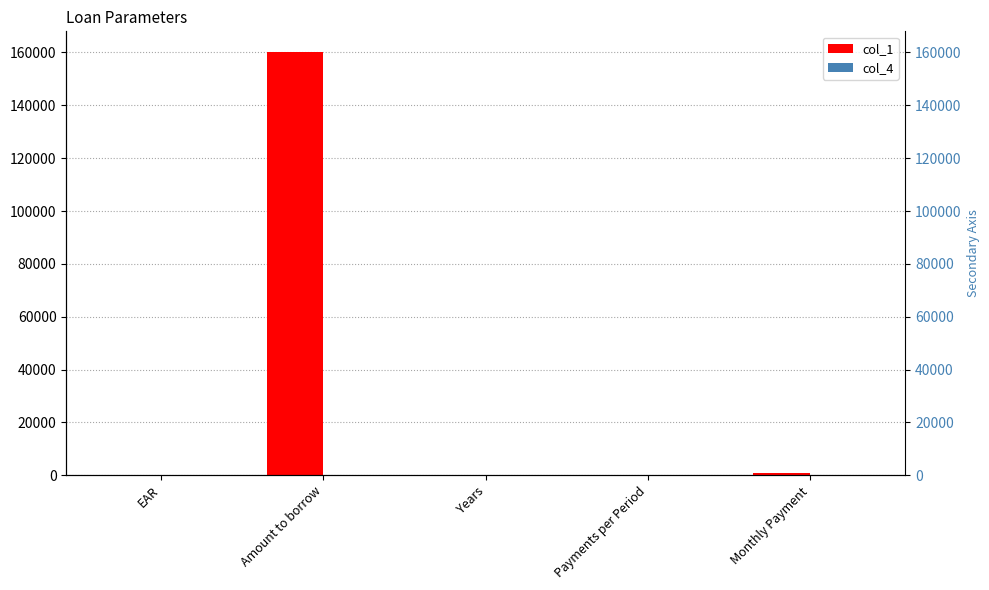

At EAR, list the series in order from largest to smallest.

col_4, col_1